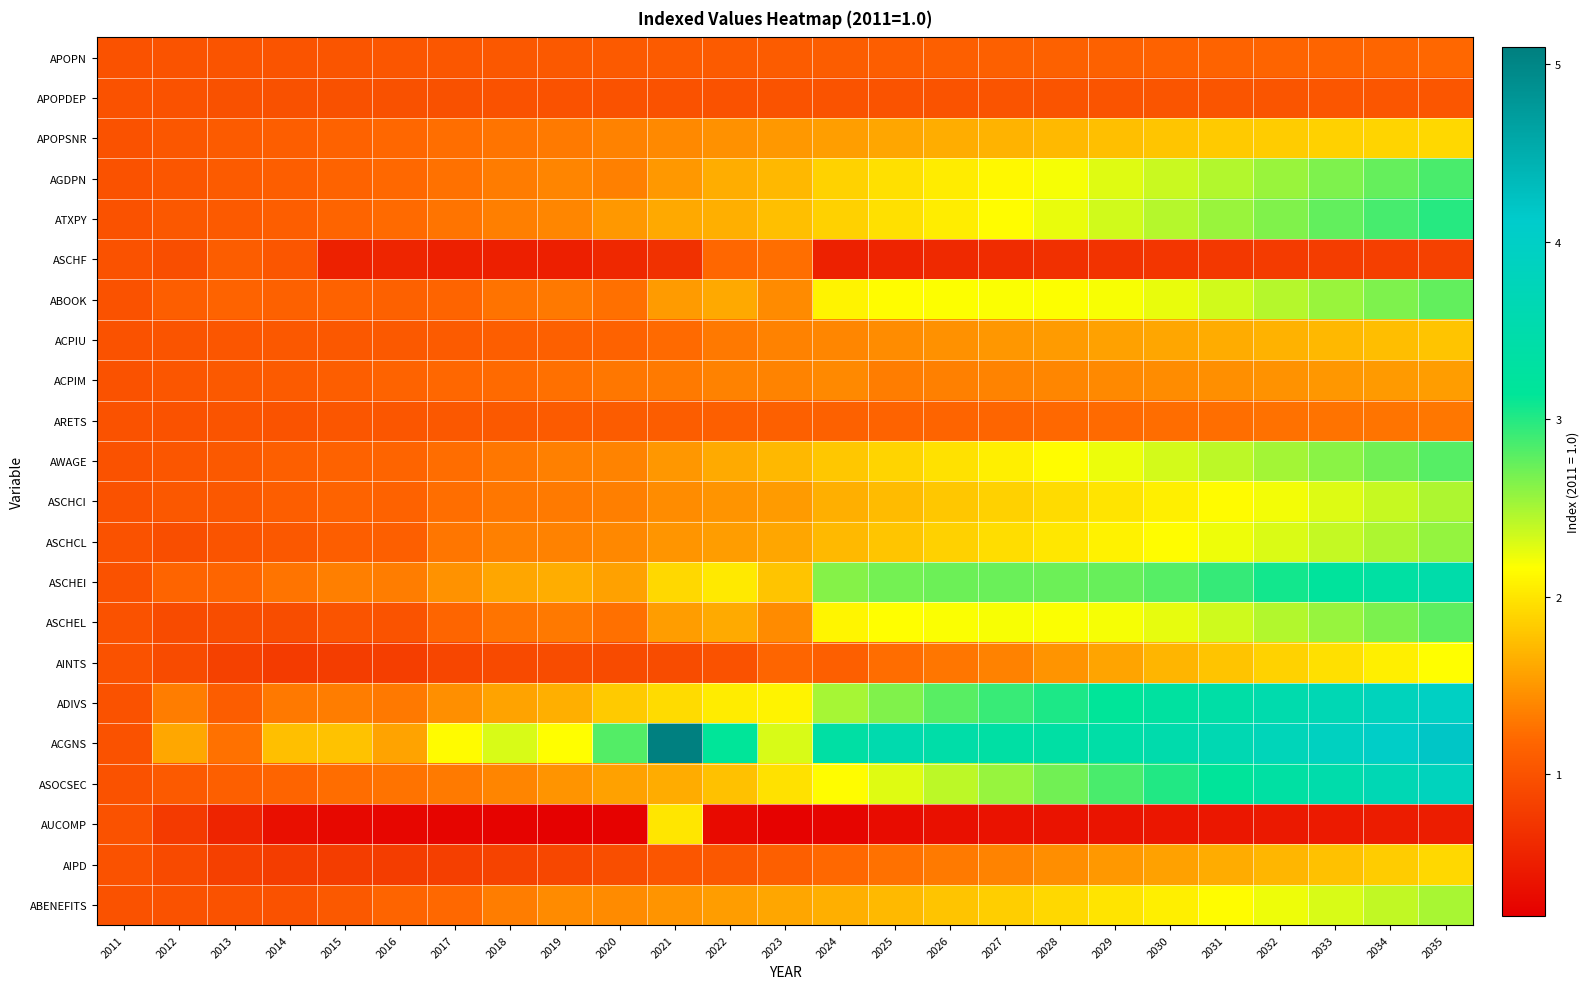

Between 2032 and 2033, which series saw the biggest shift?

ASOCSEC